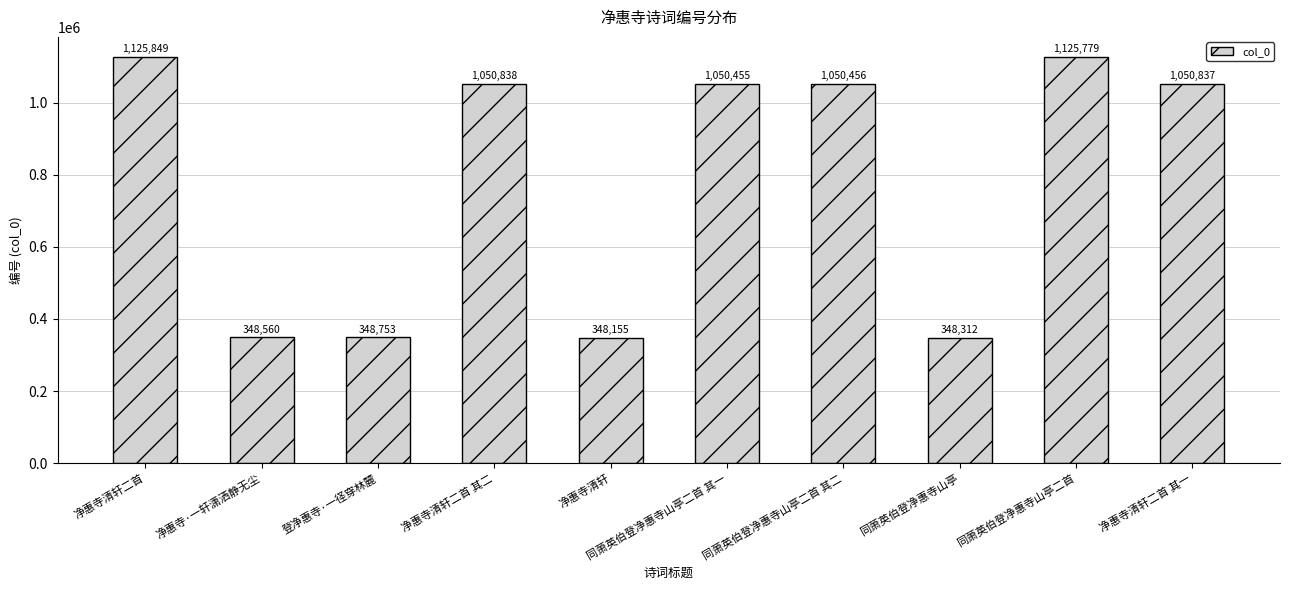

What is the label of the 7th bar from the left?

同萧英伯登净惠寺山亭二首 其二